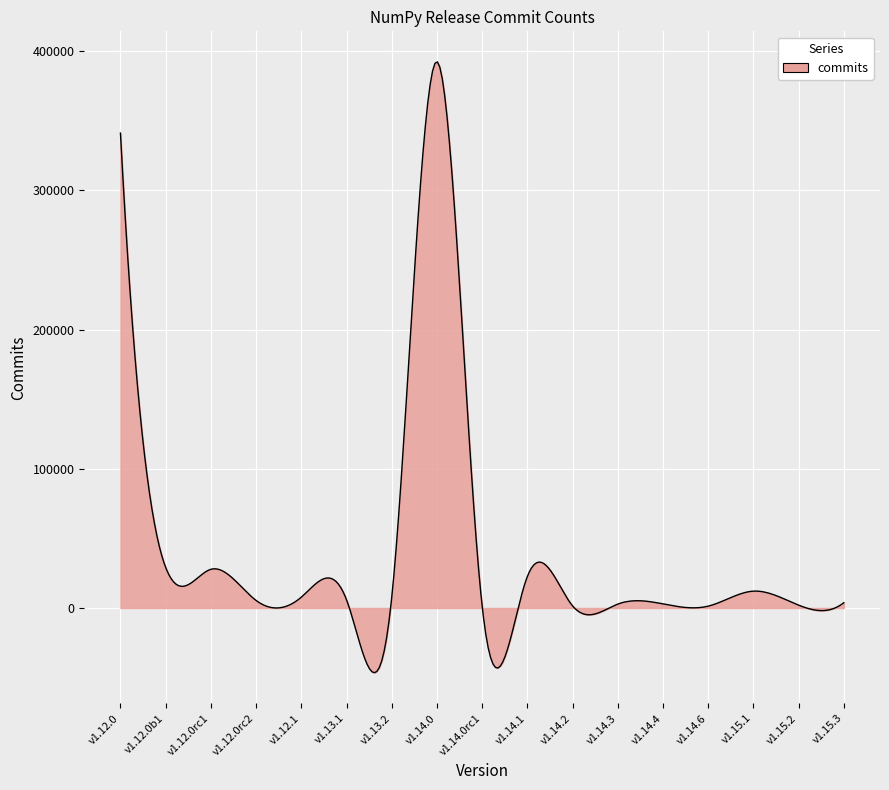

Does the chart display data point markers on the line(s)?

No